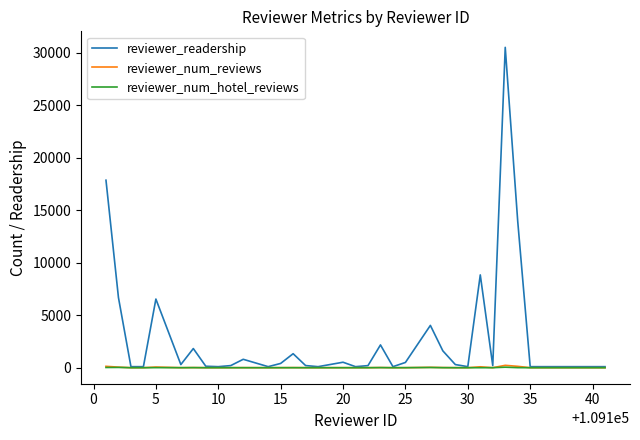

Which series has the largest range (max minus min)?

reviewer_readership